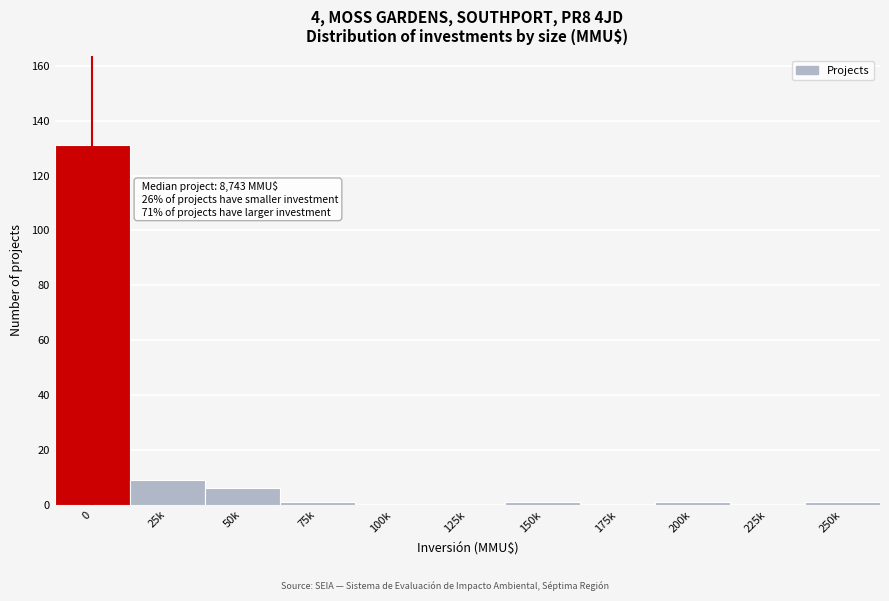

Reading left to right, list all the values displayed in this chart.

0=131	25k=9	50k=6	75k=1	100k=0	125k=0	150k=1	175k=0	200k=1	225k=0	250k=1